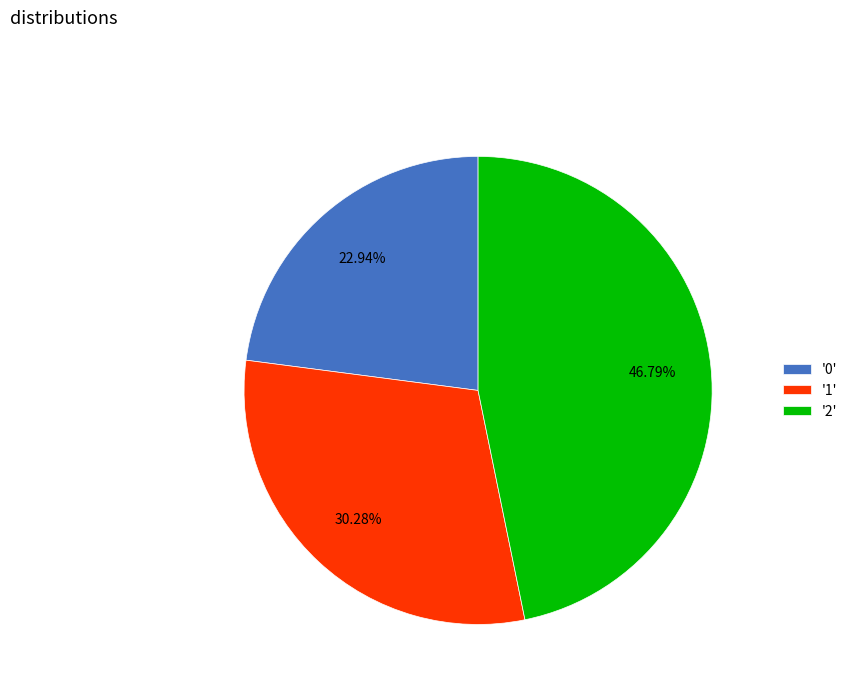

Rank the categories by value from highest to lowest.

'2', '1', '0'